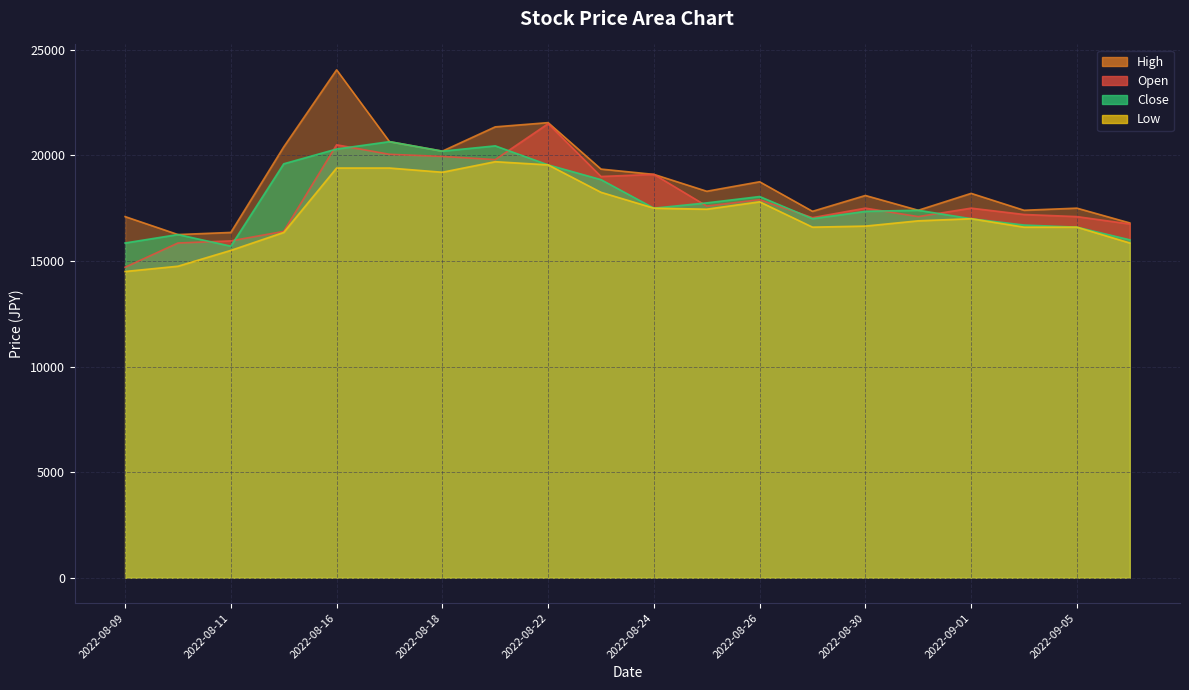

Which series changed the most between 2022-08-11 and 2022-09-06?

Open